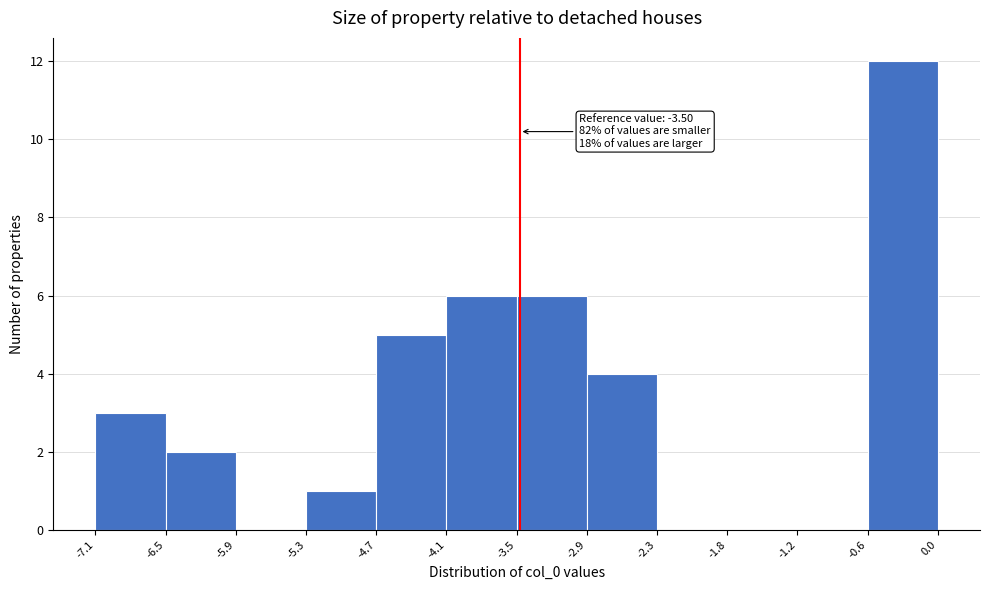

Over which range of the x-axis is the bar tallest?

-0.6 to 0.0